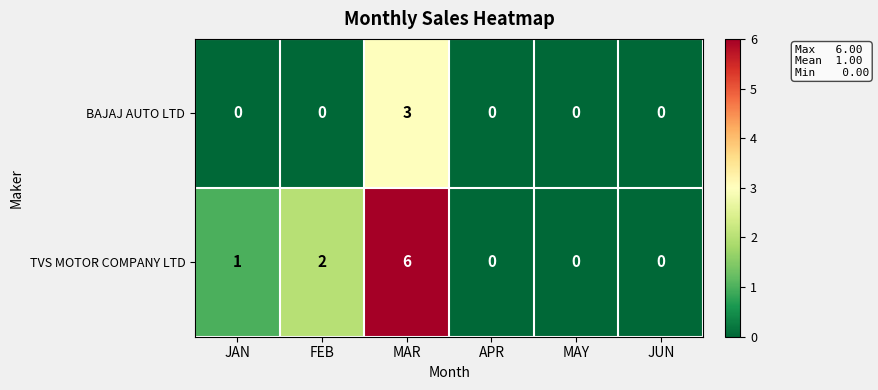

Which label corresponds to the largest value in the chart?

MAR